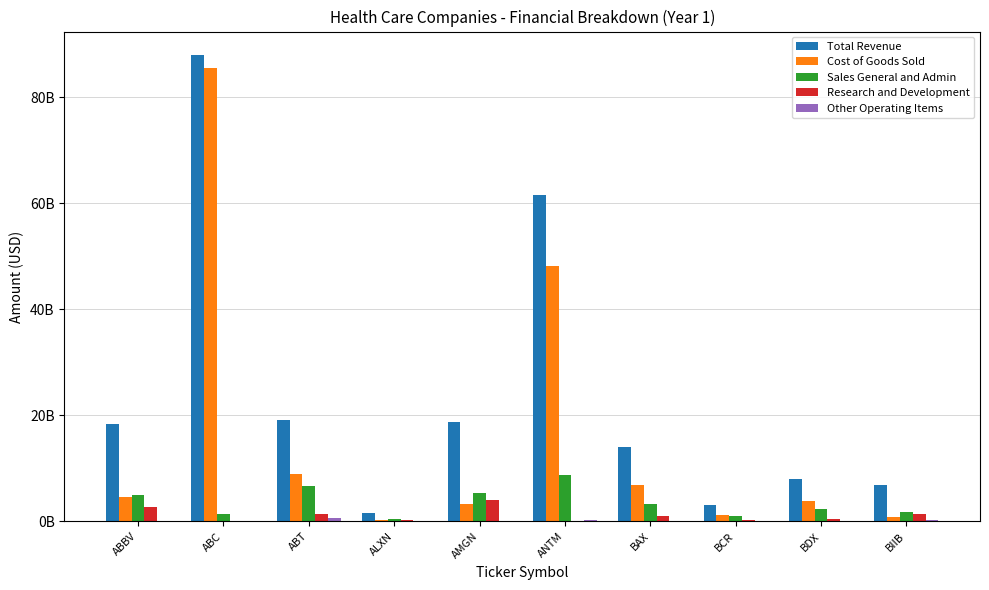

What is the difference between the Research and Development values at BDX and ABBV?

2284000000